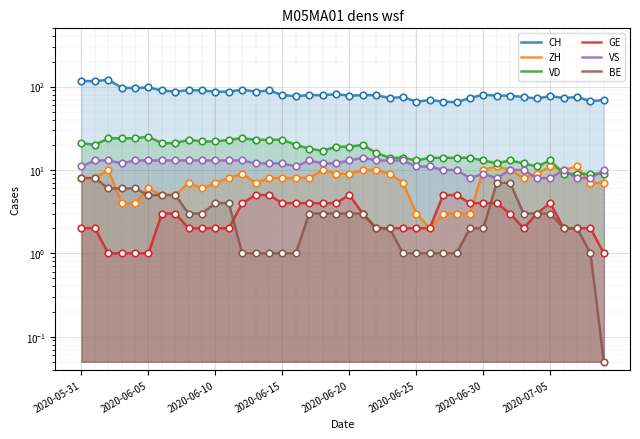

Which series has the widest spread of Y values?

CH